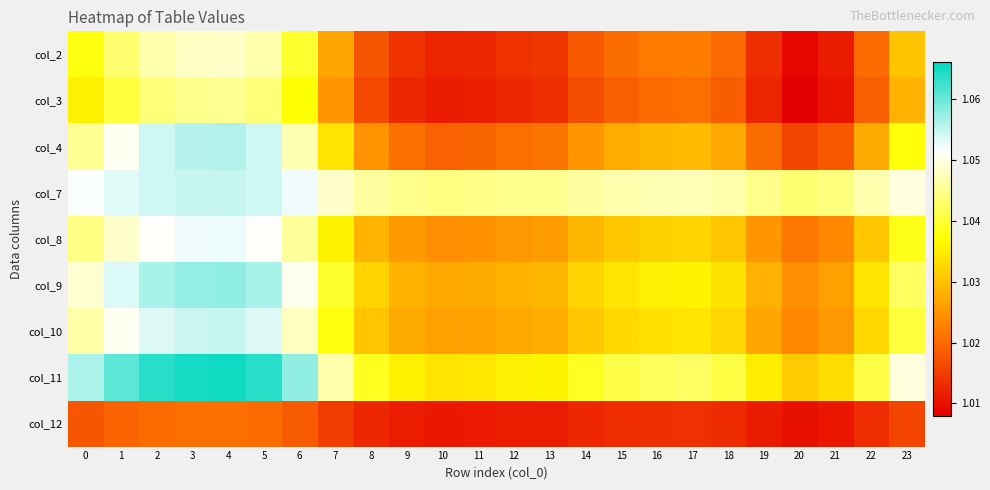

Between 3 and 2, which is larger?

3